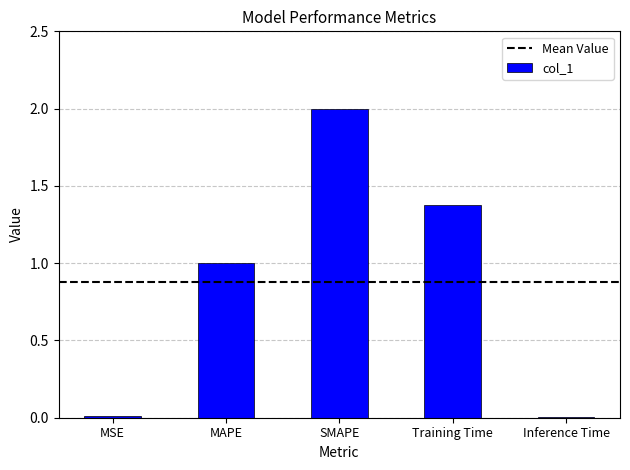

What position from the right is MAPE?

4